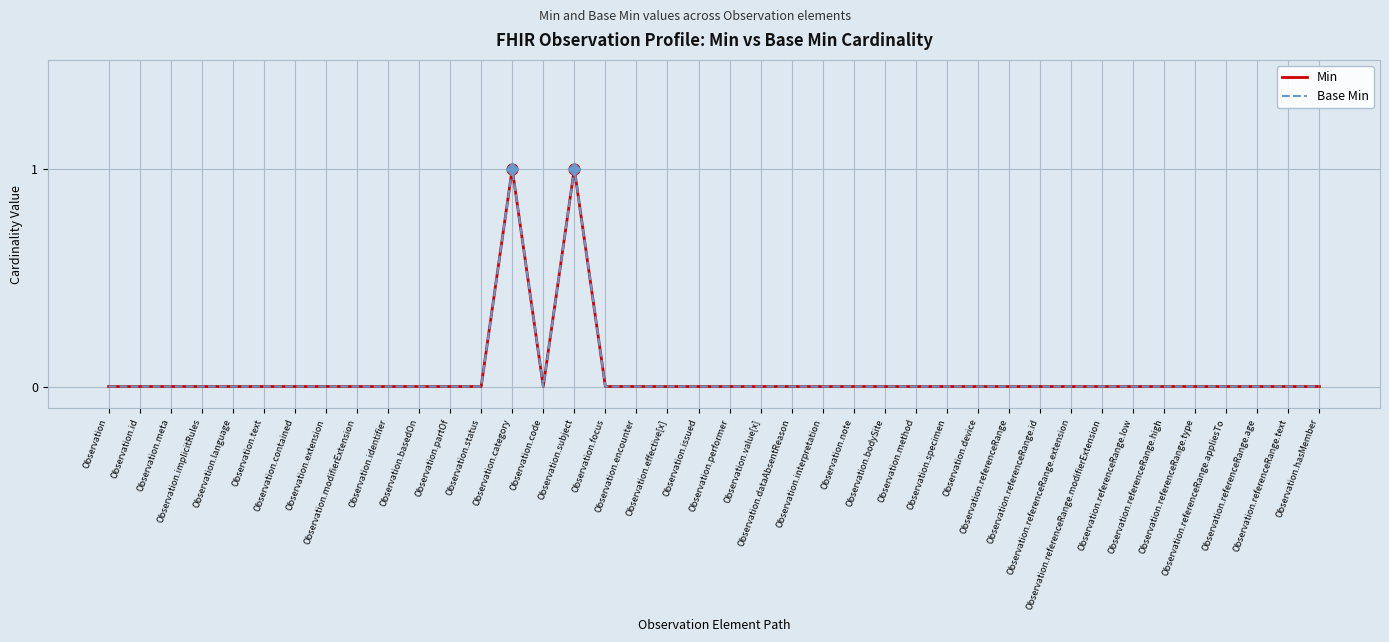

Is the value of Base Min at Observation.referenceRange.type greater than the value of Min at Observation.referenceRange.high?

No